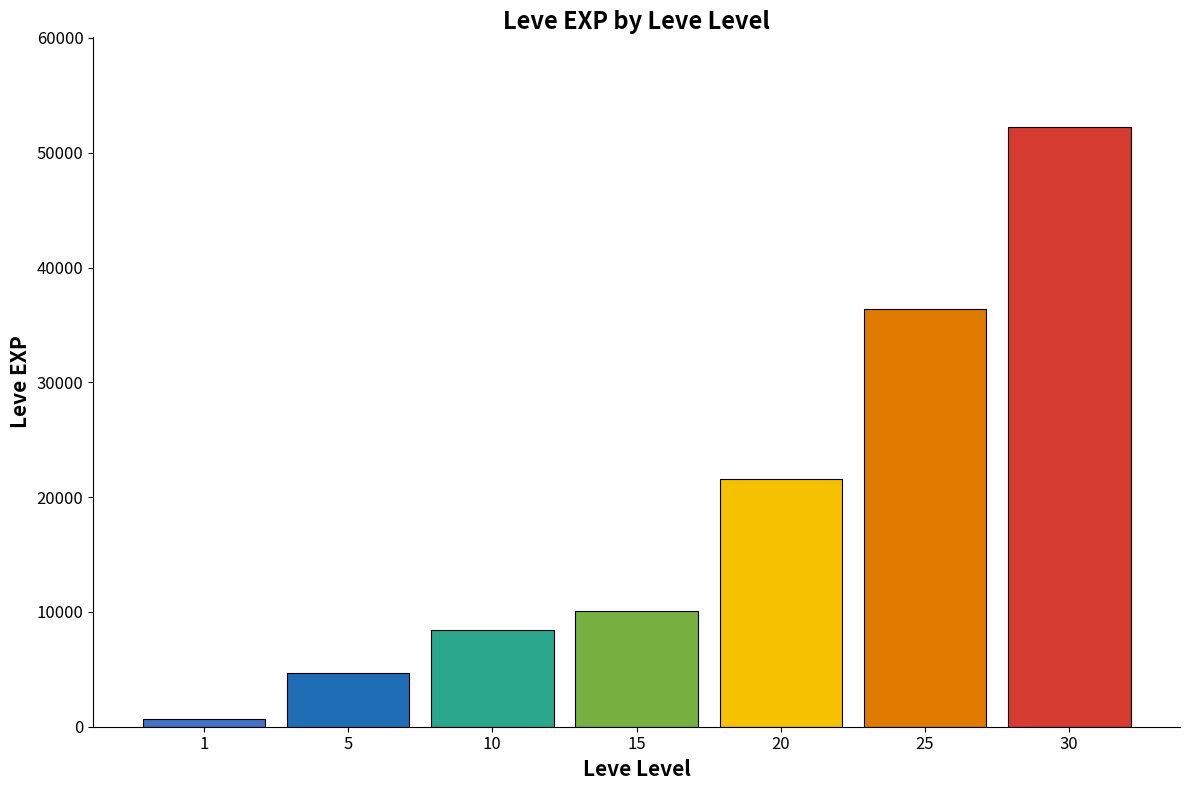

Approximately how many times larger is the value at 10 compared to 30?

0.2